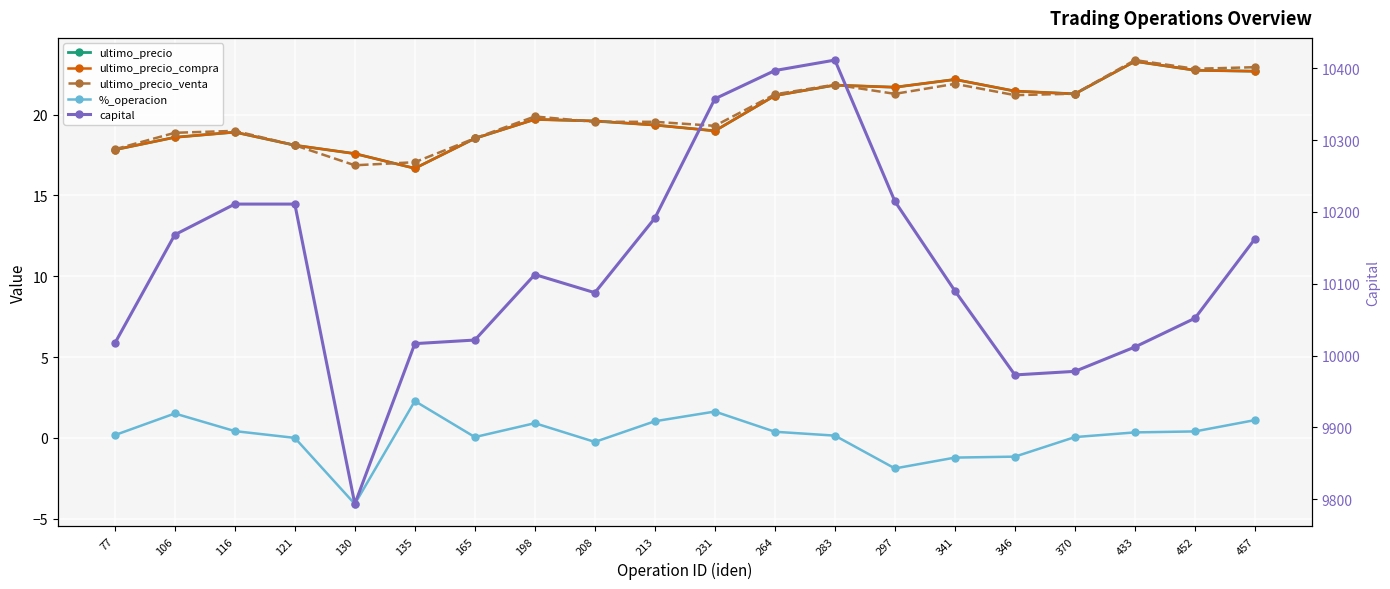

At how many categories does at least one series exceed 3355?

20